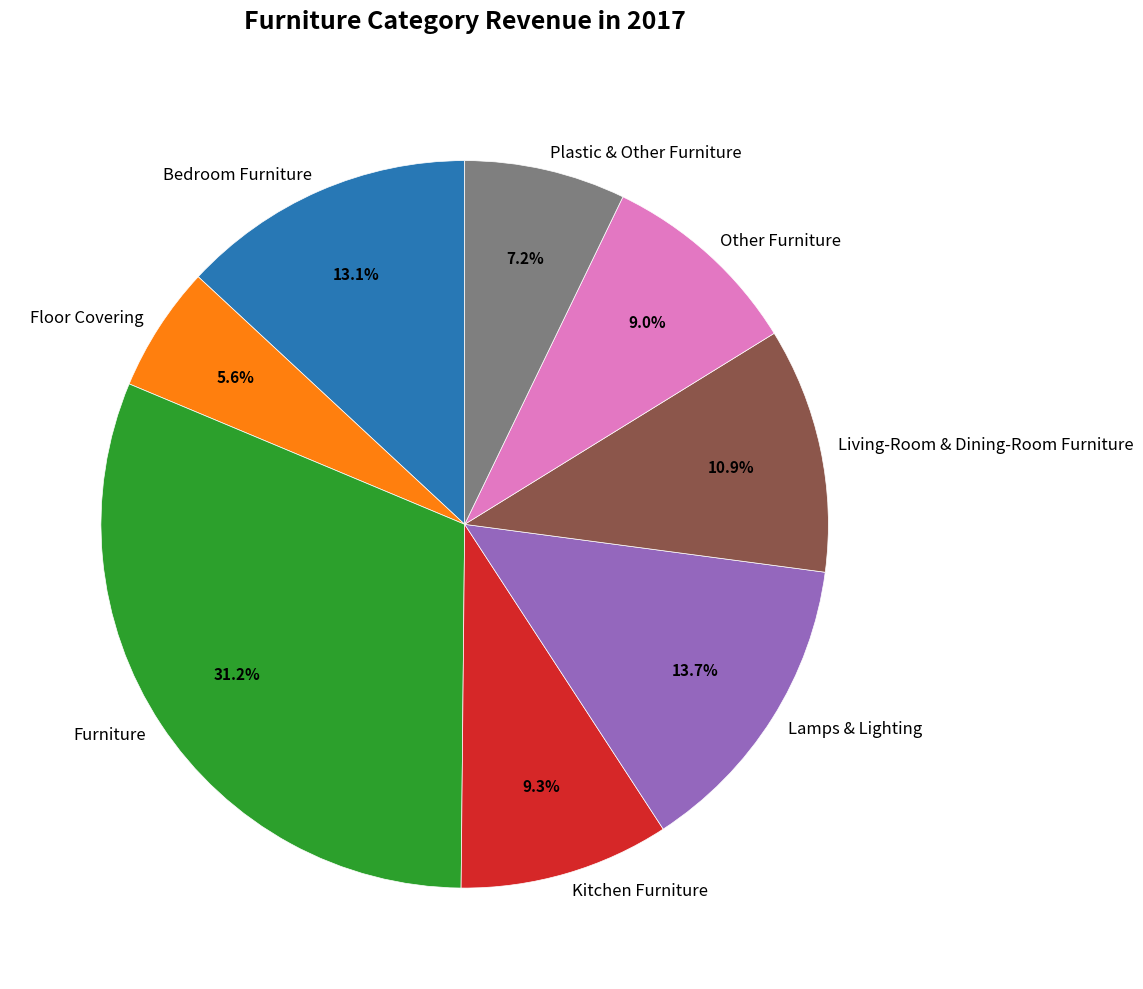

Which category has the biggest portion of the pie?

Furniture